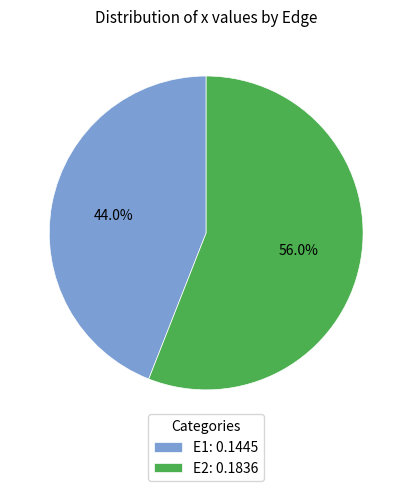

To the nearest percent, what is the difference between the E1 and E2 slice percentages?

12%